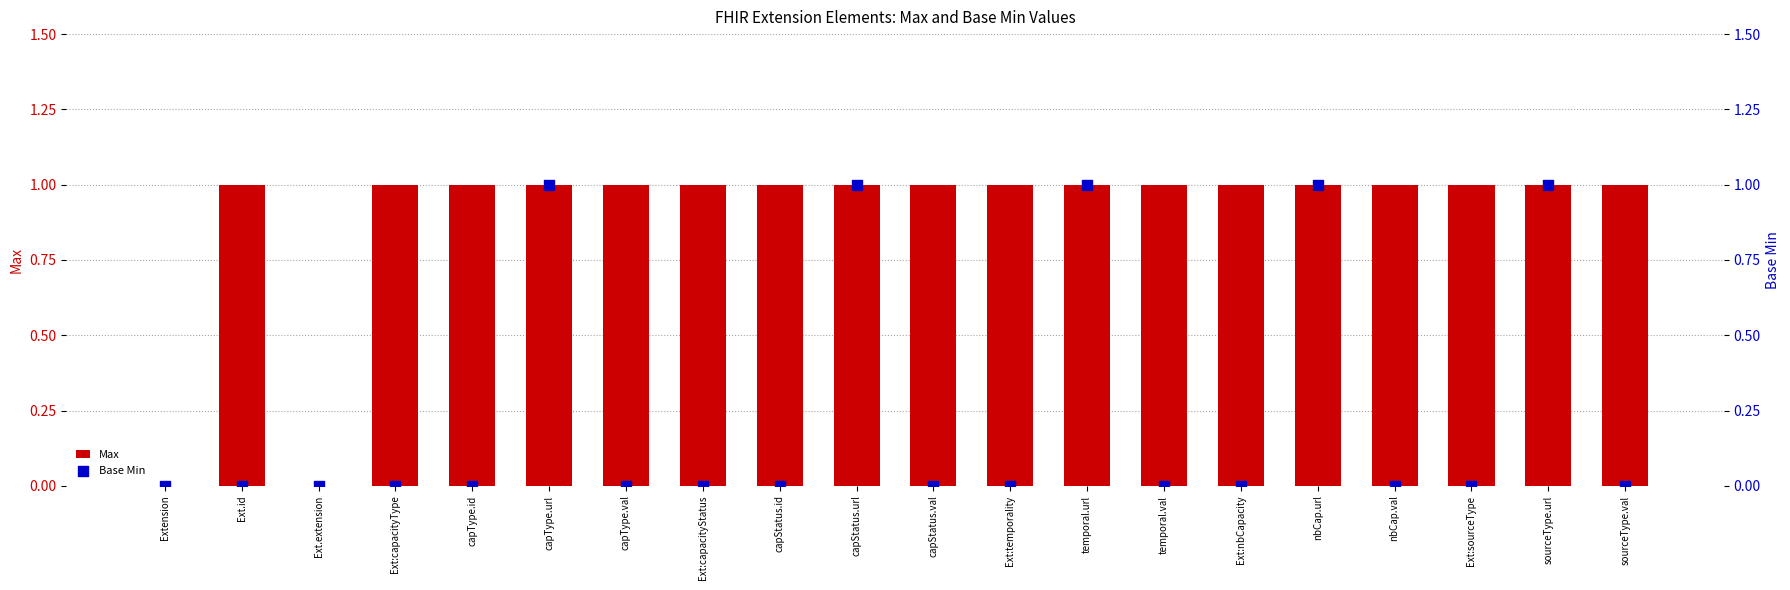

What are all the series names shown in the legend?

Max, Base Min